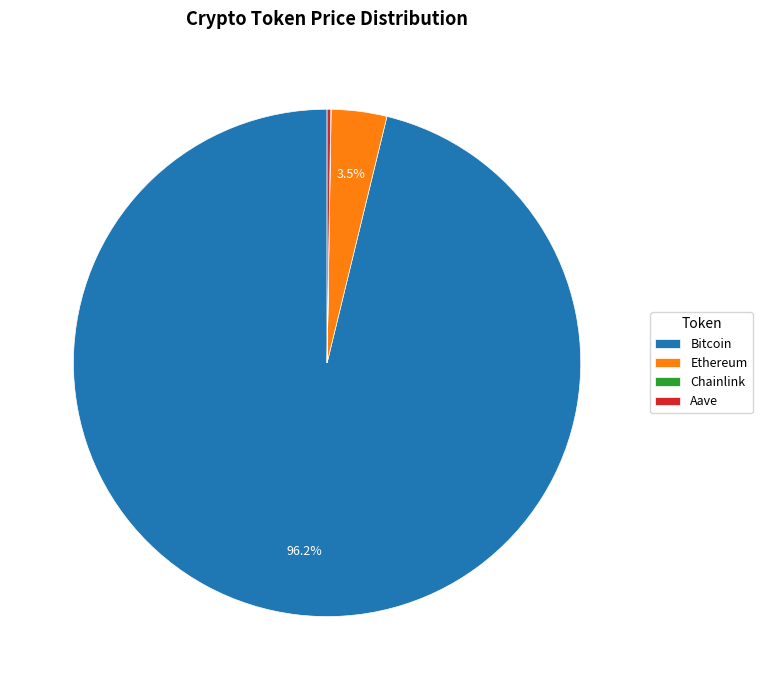

To the nearest percent, what is the average slice percentage?

25%